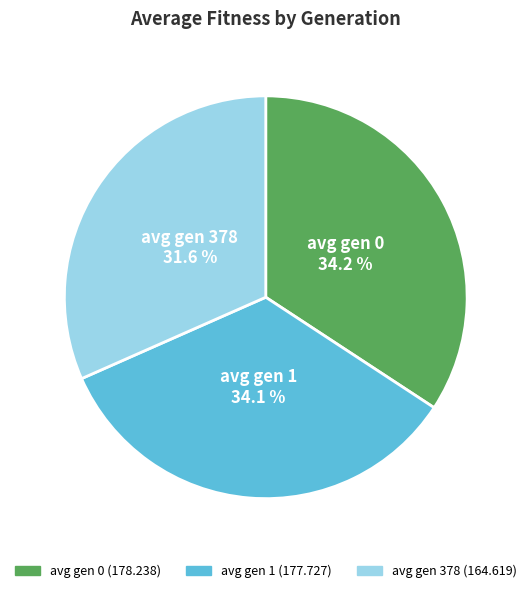

How many slices are in this pie chart?

3